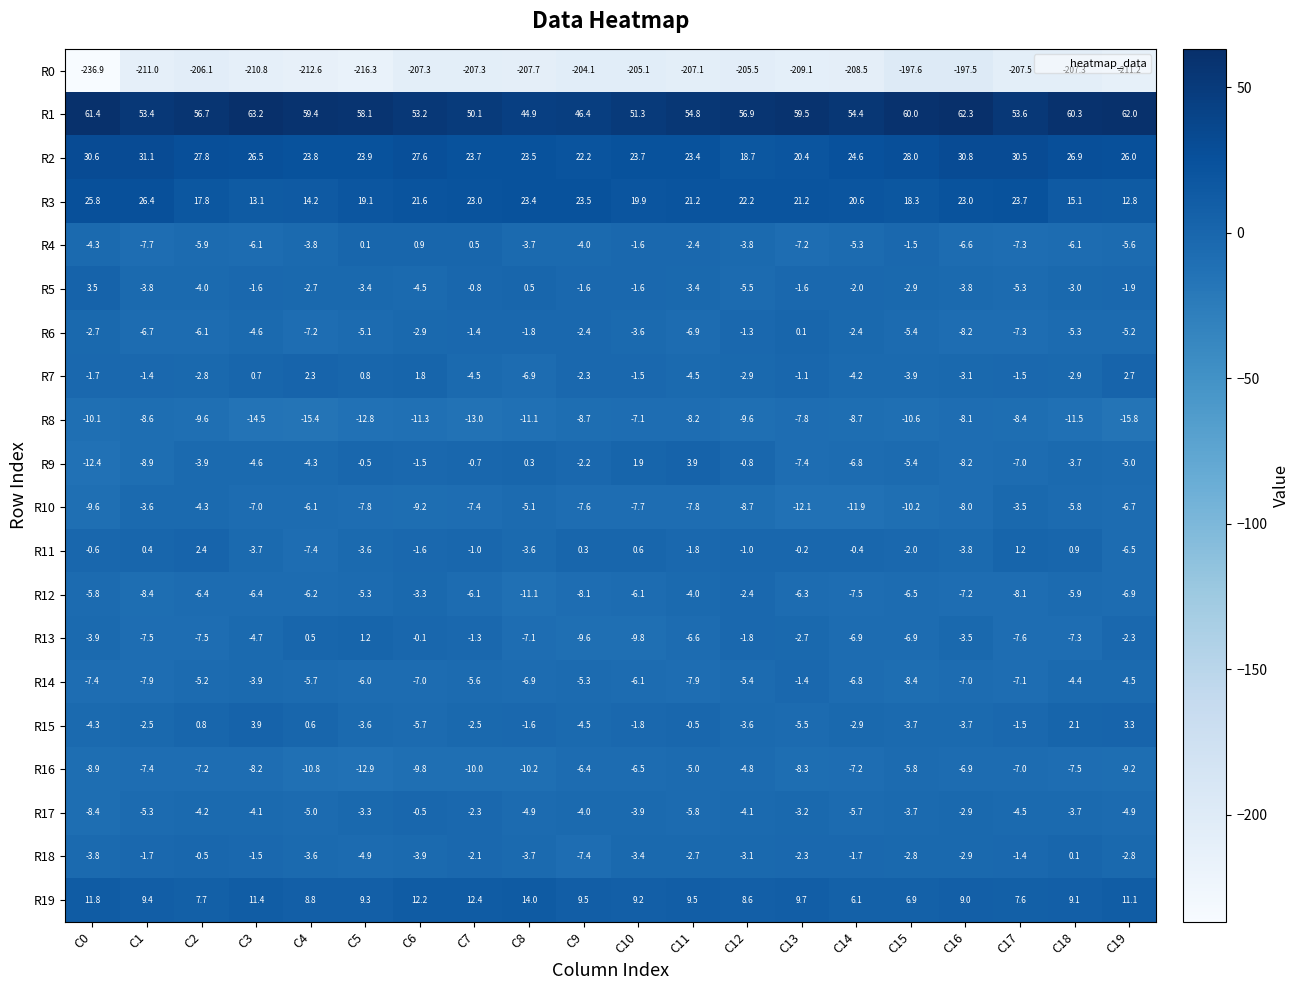

Which series has the largest total across all categories?

R1